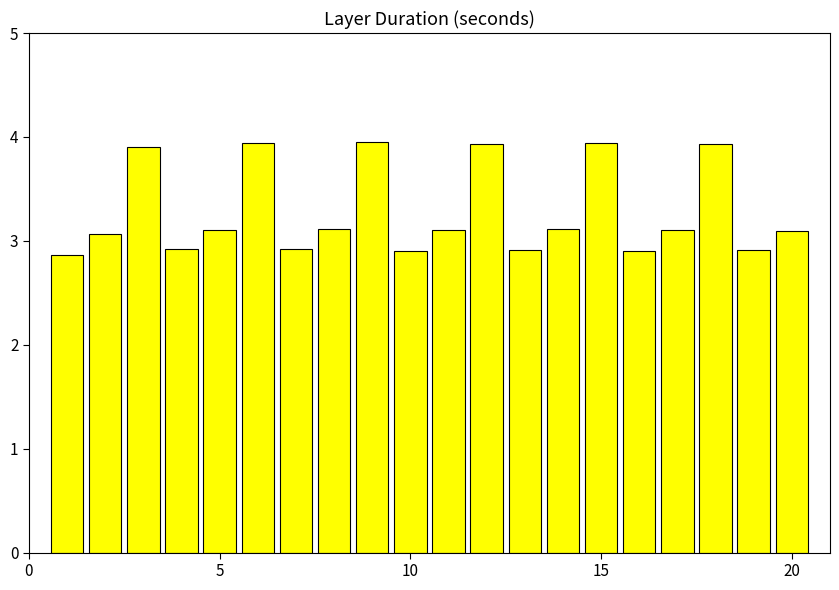

What is the difference between the maximum and minimum values?

1.1